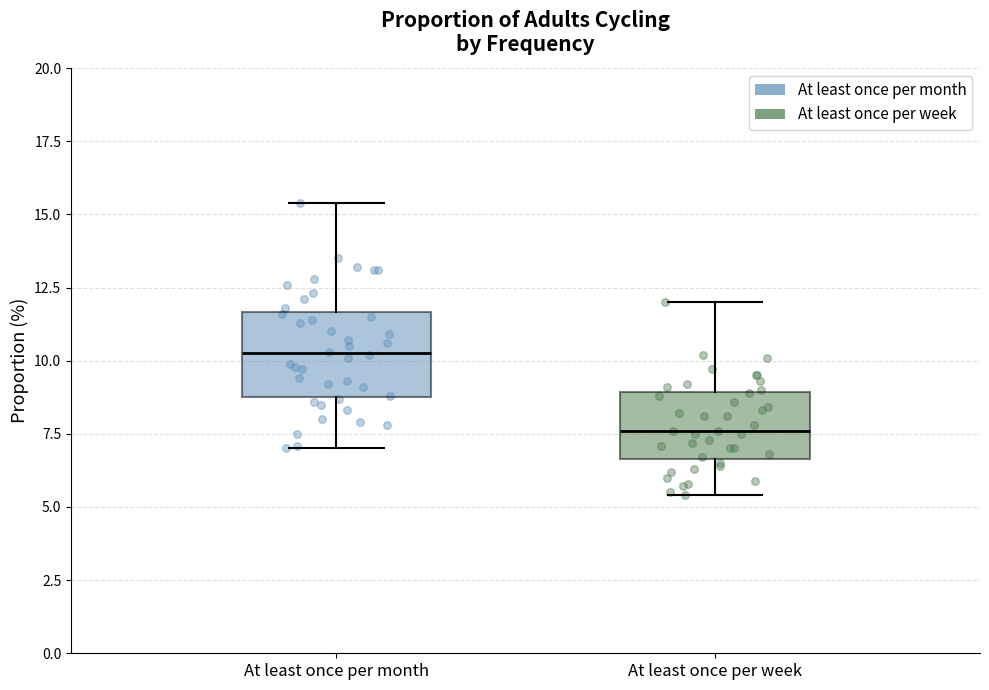

Reading left to right, transcribe this box plot: for each box, give where its median line is, the range the box spans, and where its two whiskers end, as read against the y-axis. The values are not printed on the chart, so give them approximately, as read against the axis.

At least once per month: median 10.5, box 9.0 to 11.5, whiskers 7.0 to 15.5
At least once per week: median 7.5, box 6.5 to 9.0, whiskers 5.5 to 12.0